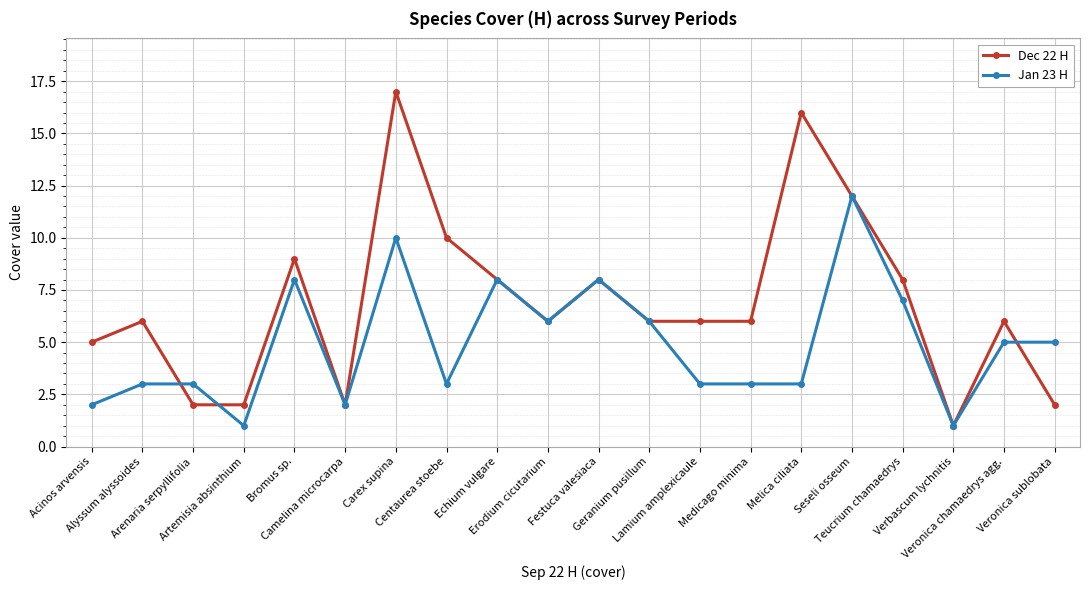

What is the label of the 10th point from the right?

Festuca valesiaca